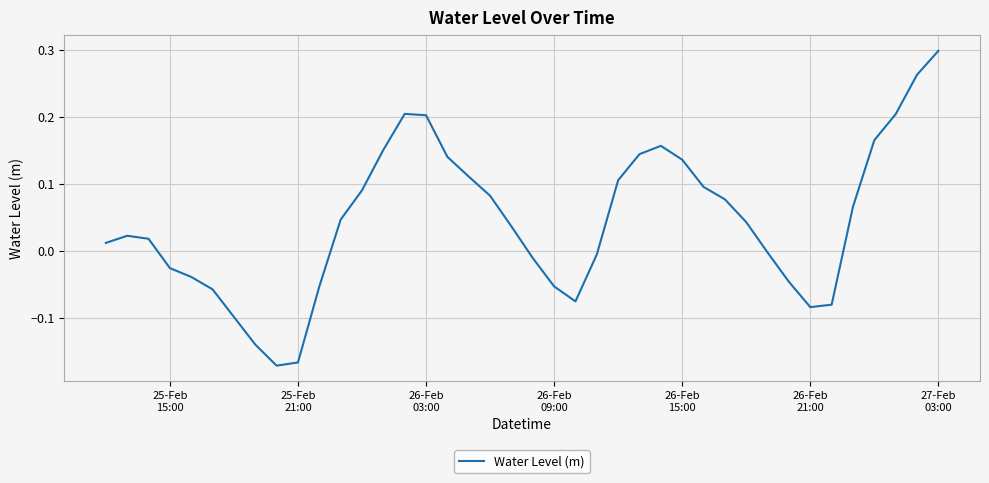

What is the difference between the maximum and minimum values?

0.5